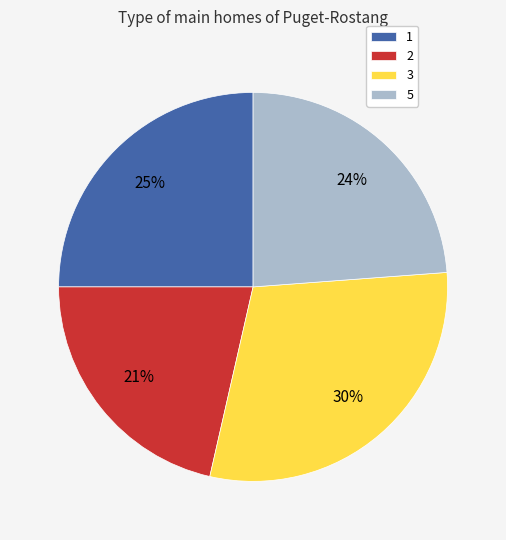

To the nearest percent, what percentage of the pie is 2?

21%